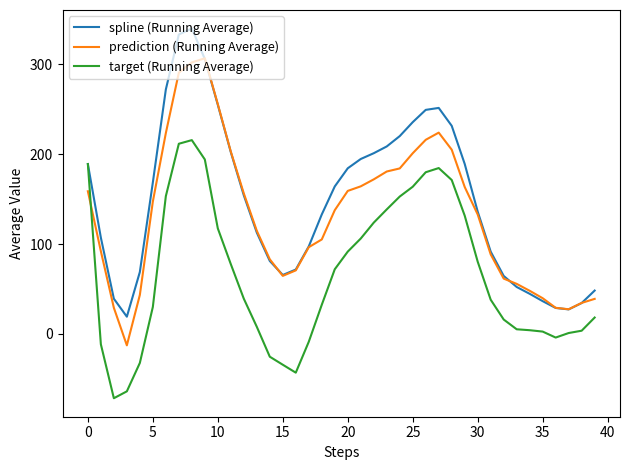

What is the minimum value for prediction (Running Average)?

-12.9